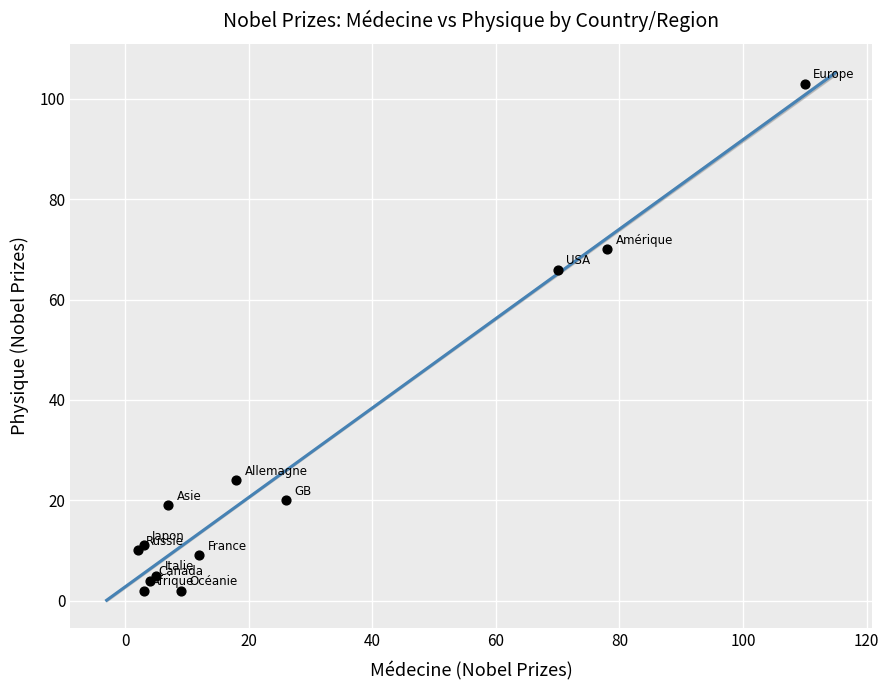

What Y value in the scatter plot is closest to 52?

66